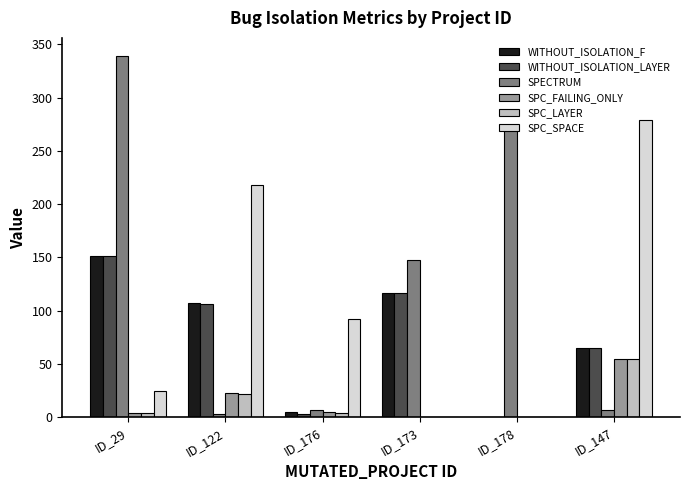

What is the sum of all WITHOUT_ISOLATION_F values?

445